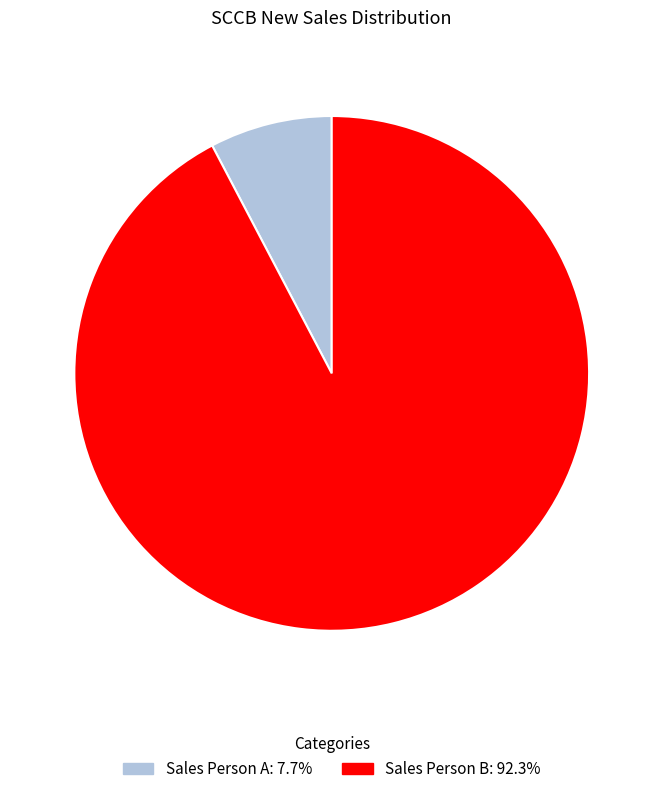

Is there any slice that represents more than half of the pie?

Yes